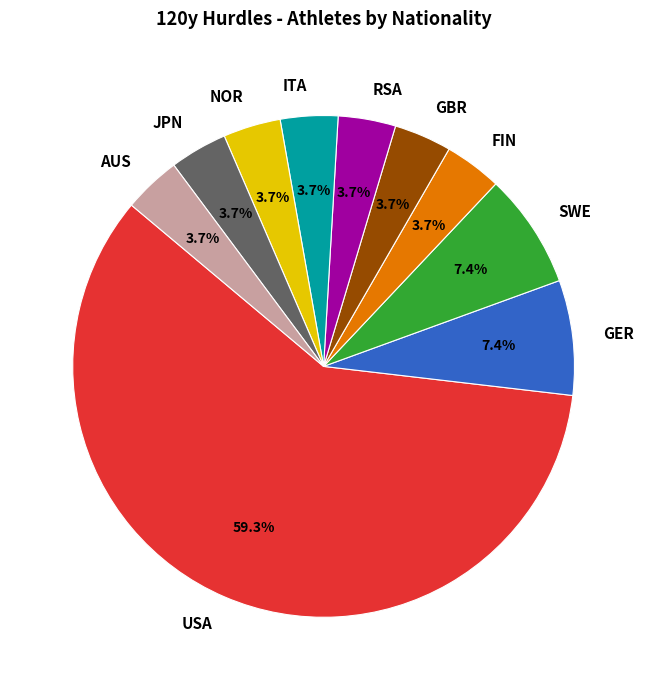

What is the majority slice?

USA